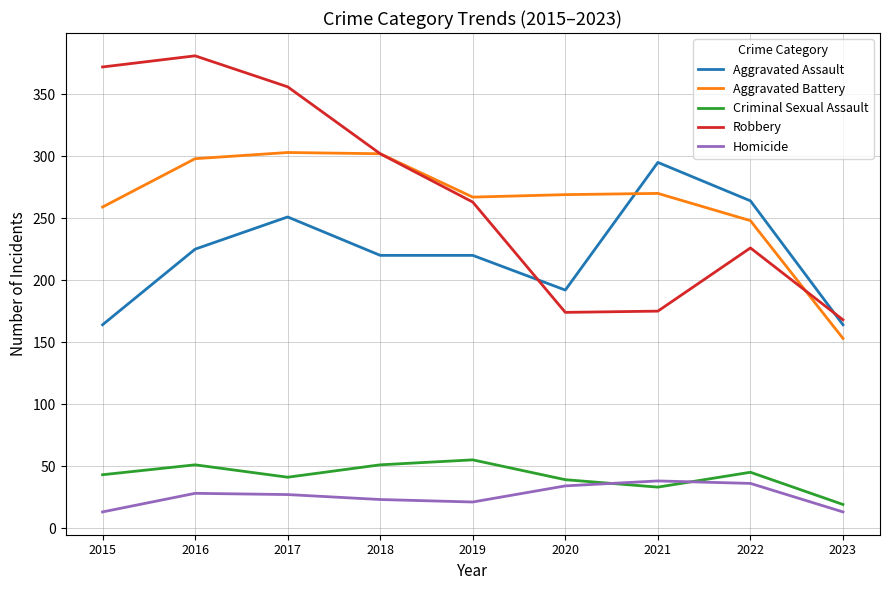

Count the number of categories in the chart.

9